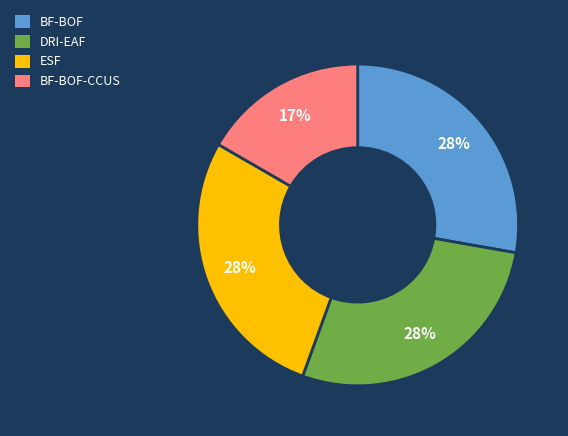

Is it true that ESF is 28% of the pie?

True